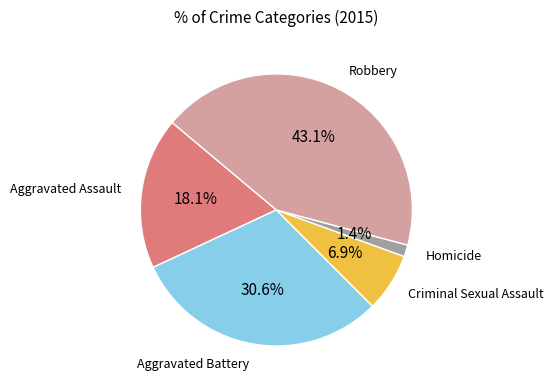

To the nearest percent, what percentage of the pie is Aggravated Assault?

18%